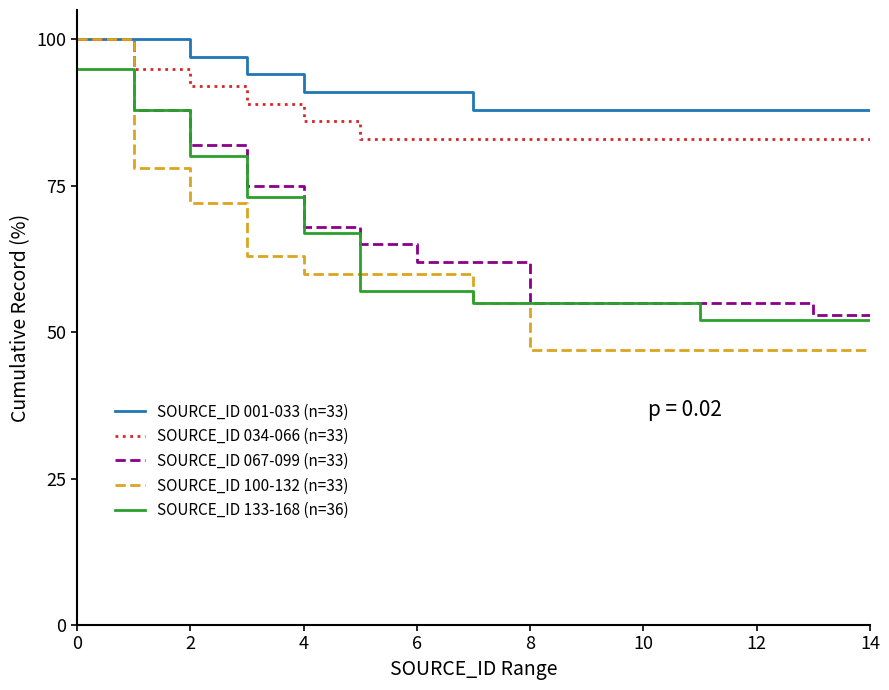

Which series has the largest range (max minus min)?

SOURCE_ID 100-132 (n=33)